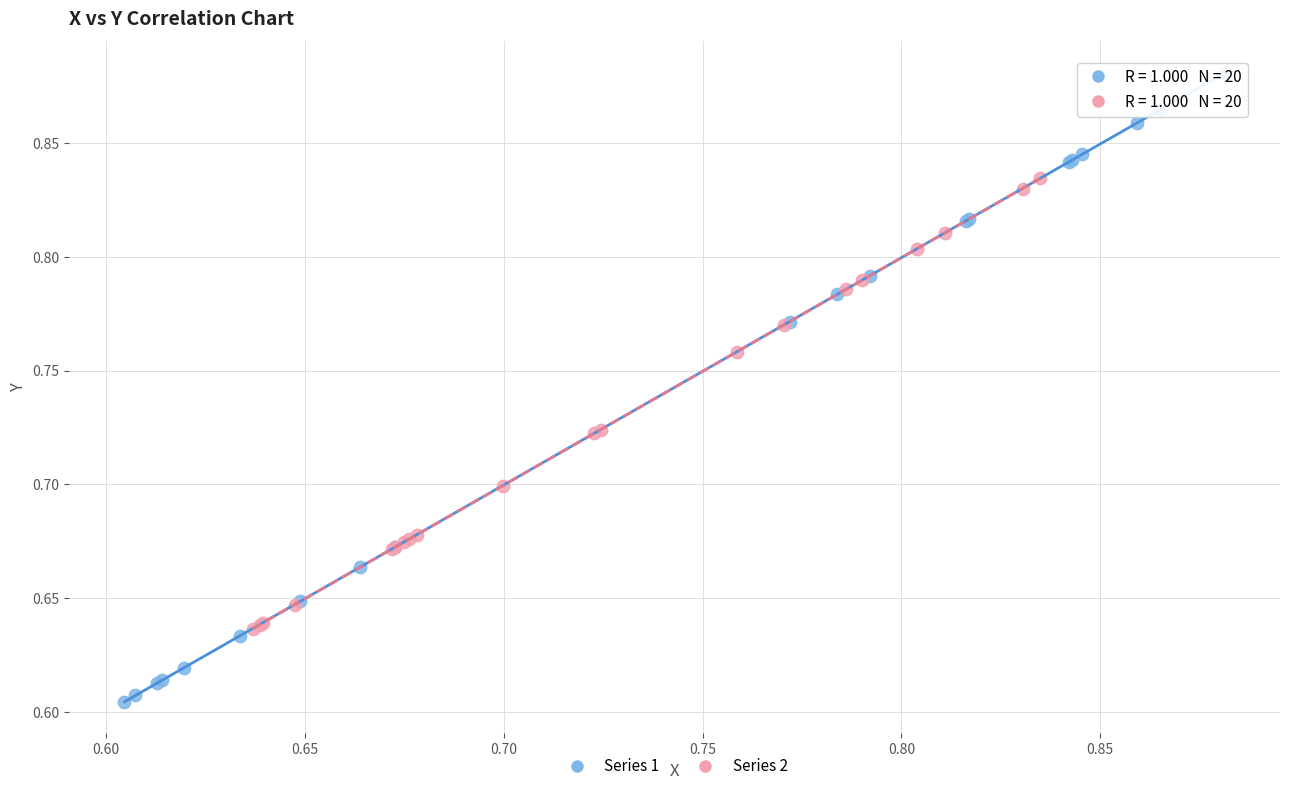

Which series contains the highest Y value?

Series 1